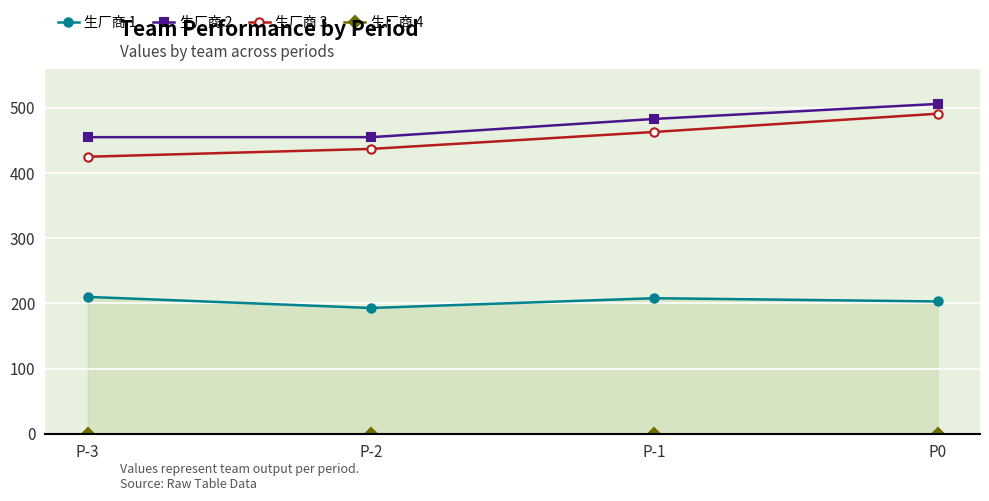

At which category is the sum across all series the highest?

P0